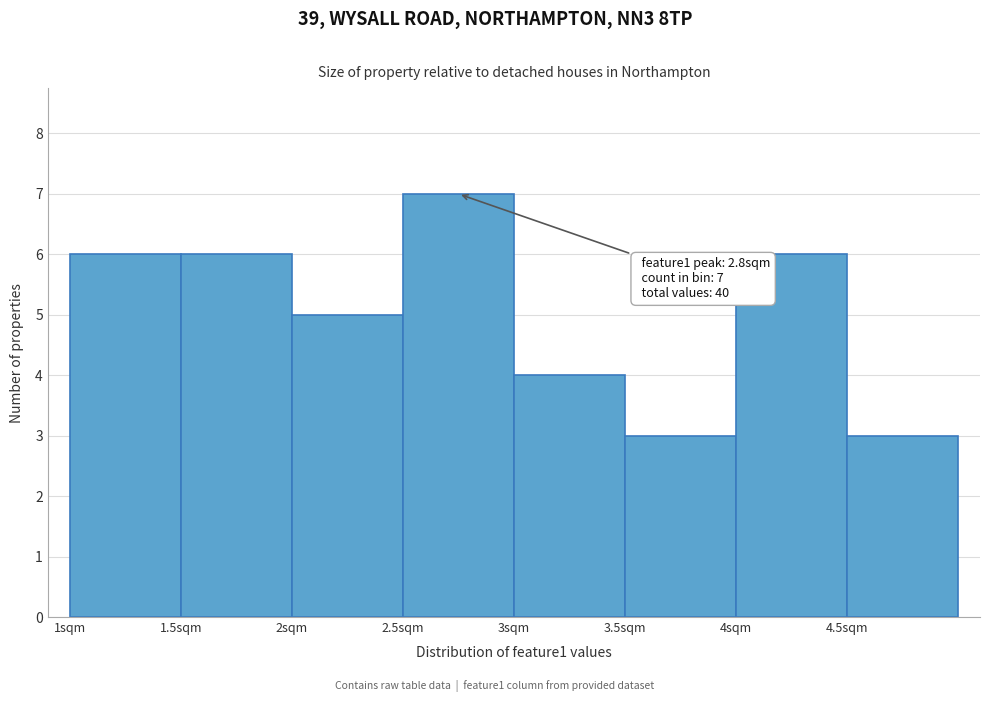

Over which range of the x-axis is the bar tallest?

2.5 to 3.0